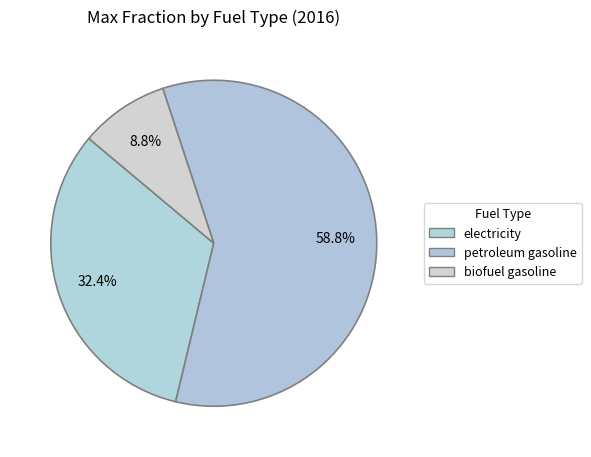

What is the change in value from electricity to petroleum gasoline?

+0.4